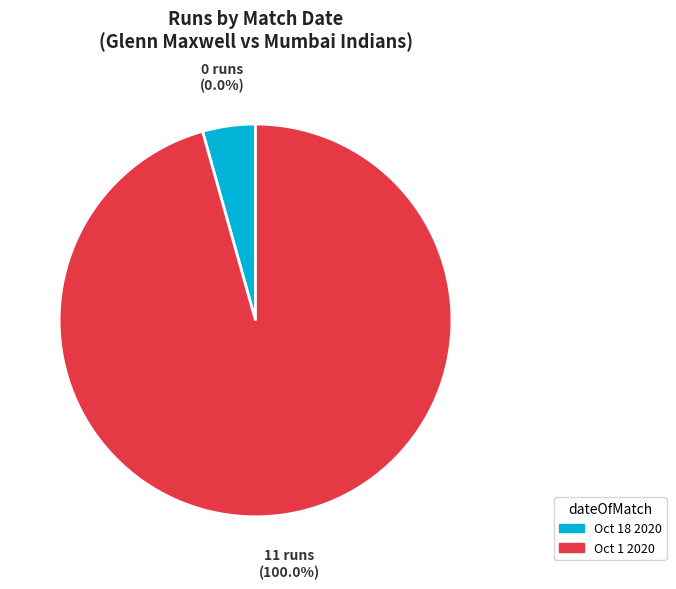

How many slices are in this pie chart?

2